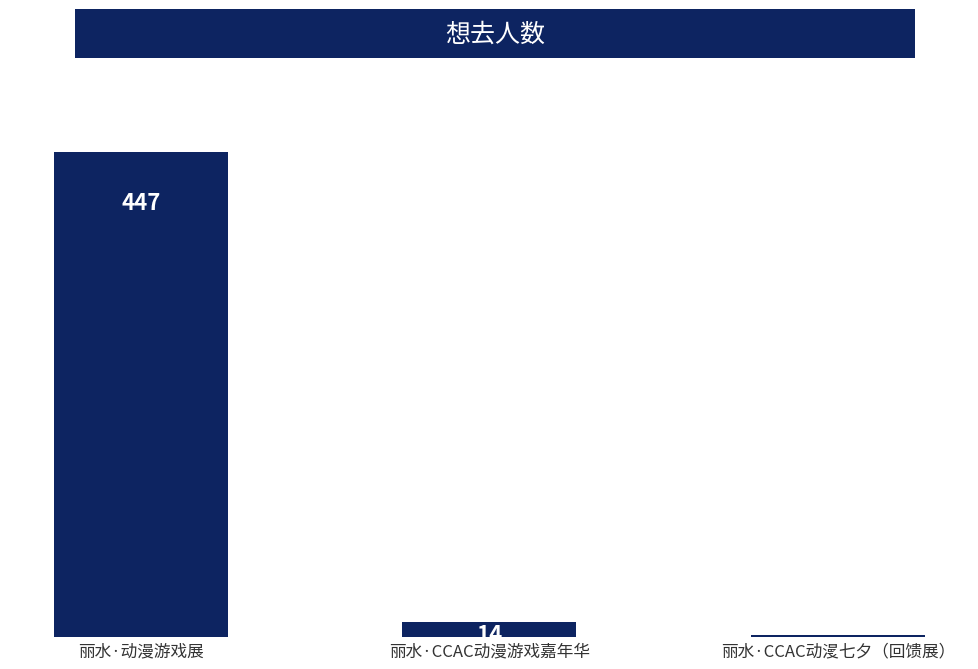

List the labels in order of value, smallest first.

丽水·CCAC动漫七夕（回馈展）, 丽水·CCAC动漫游戏嘉年华, 丽水·动漫游戏展